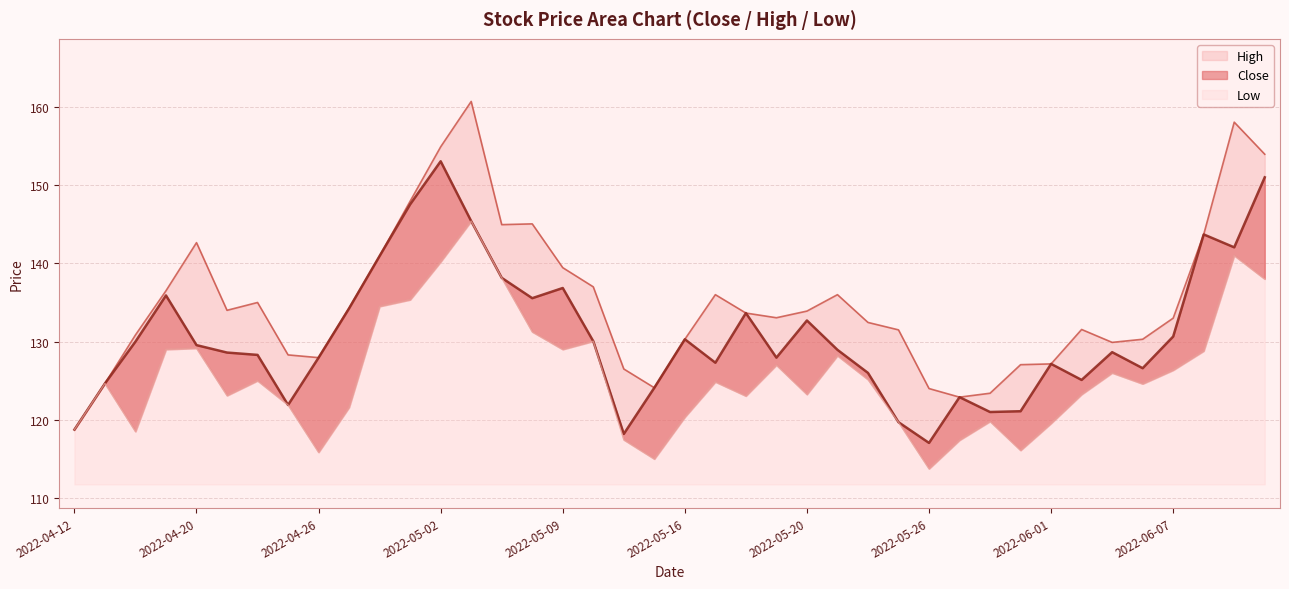

Reading right to left, list all the values displayed in this chart.

Close: 2022-06-10=151.0	2022-06-09=142.1	2022-06-08=143.7	2022-06-07=130.7	2022-06-06=126.6	2022-06-03=128.7	2022-06-02=125.1	2022-06-01=127.2	2022-05-31=121.1	2022-05-30=121.0	2022-05-27=122.9	2022-05-26=117.0	2022-05-25=119.7	2022-05-24=126.0	2022-05-23=128.9	2022-05-20=132.7	2022-05-19=128.0	2022-05-18=133.7	2022-05-17=127.3	2022-05-16=130.3	2022-05-13=124.1	2022-05-12=118.2	2022-05-10=130.1	2022-05-09=136.8	2022-05-06=135.6	2022-05-05=138.2	2022-05-04=145.4	2022-05-02=153.1	2022-04-29=147.6	2022-04-28=140.9	2022-04-27=134.2	2022-04-26=128.0	2022-04-25=121.9	2022-04-22=128.3	2022-04-21=128.6	2022-04-20=129.6	2022-04-19=135.9	2022-04-18=130.0	2022-04-13=124.7	2022-04-12=118.8
High: 2022-06-10=153.9	2022-06-09=158.1	2022-06-08=143.7	2022-06-07=133.0	2022-06-06=130.3	2022-06-03=129.9	2022-06-02=131.6	2022-06-01=127.2	2022-05-31=127.0	2022-05-30=123.4	2022-05-27=122.9	2022-05-26=124.0	2022-05-25=131.5	2022-05-24=132.4	2022-05-23=136.0	2022-05-20=133.9	2022-05-19=133.1	2022-05-18=133.7	2022-05-17=136.0	2022-05-16=130.3	2022-05-13=124.1	2022-05-12=126.5	2022-05-10=137.0	2022-05-09=139.4	2022-05-06=145.1	2022-05-05=144.9	2022-05-04=160.7	2022-05-02=154.9	2022-04-29=147.9	2022-04-28=140.9	2022-04-27=134.3	2022-04-26=128.0	2022-04-25=128.3	2022-04-22=135.0	2022-04-21=134.0	2022-04-20=142.7	2022-04-19=136.5	2022-04-18=130.8	2022-04-13=124.7	2022-04-12=118.8
Low: 2022-06-10=138.0	2022-06-09=141.0	2022-06-08=128.8	2022-06-07=126.3	2022-06-06=124.6	2022-06-03=126.0	2022-06-02=123.2	2022-06-01=119.5	2022-05-31=116.1	2022-05-30=119.8	2022-05-27=117.4	2022-05-26=113.8	2022-05-25=119.7	2022-05-24=125.2	2022-05-23=128.2	2022-05-20=123.2	2022-05-19=127.0	2022-05-18=123.0	2022-05-17=124.8	2022-05-16=120.3	2022-05-13=115.0	2022-05-12=117.5	2022-05-10=130.1	2022-05-09=129.0	2022-05-06=131.2	2022-05-05=138.2	2022-05-04=145.4	2022-05-02=140.2	2022-04-29=135.3	2022-04-28=134.5	2022-04-27=121.6	2022-04-26=115.8	2022-04-25=121.9	2022-04-22=125.0	2022-04-21=123.1	2022-04-20=129.2	2022-04-19=129.0	2022-04-18=118.5	2022-04-13=124.7	2022-04-12=118.8